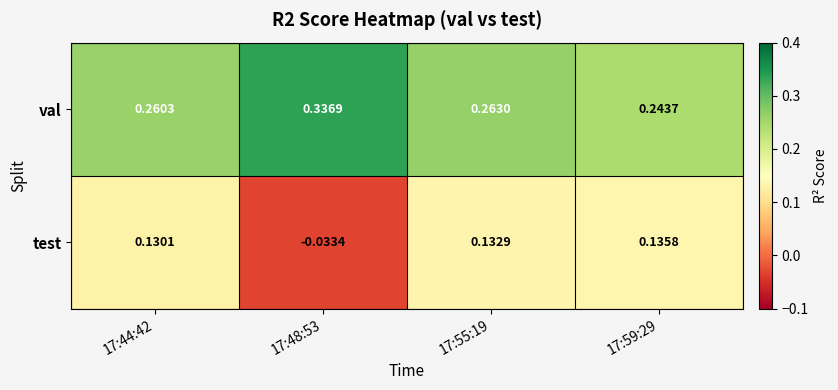

At 17:59:29, list the series in order from largest to smallest.

val, test